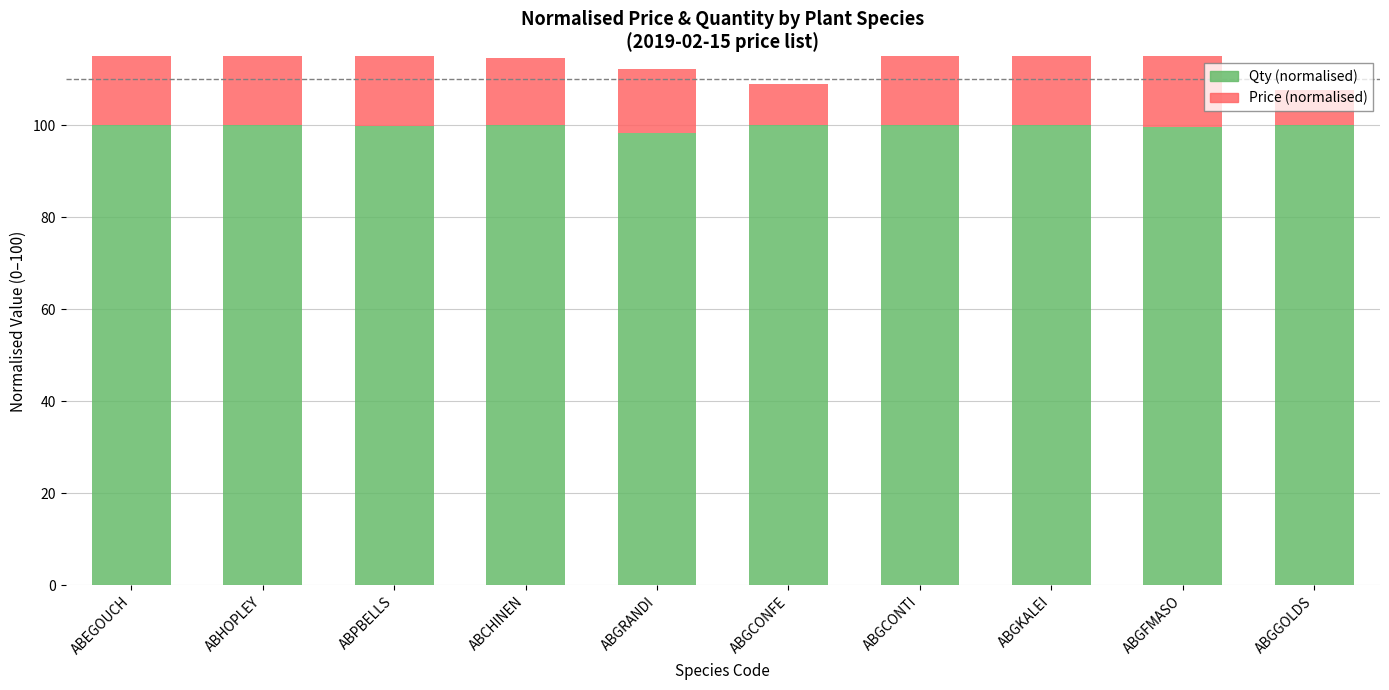

What is the total value across all series at ABEGOUCH?

117.1